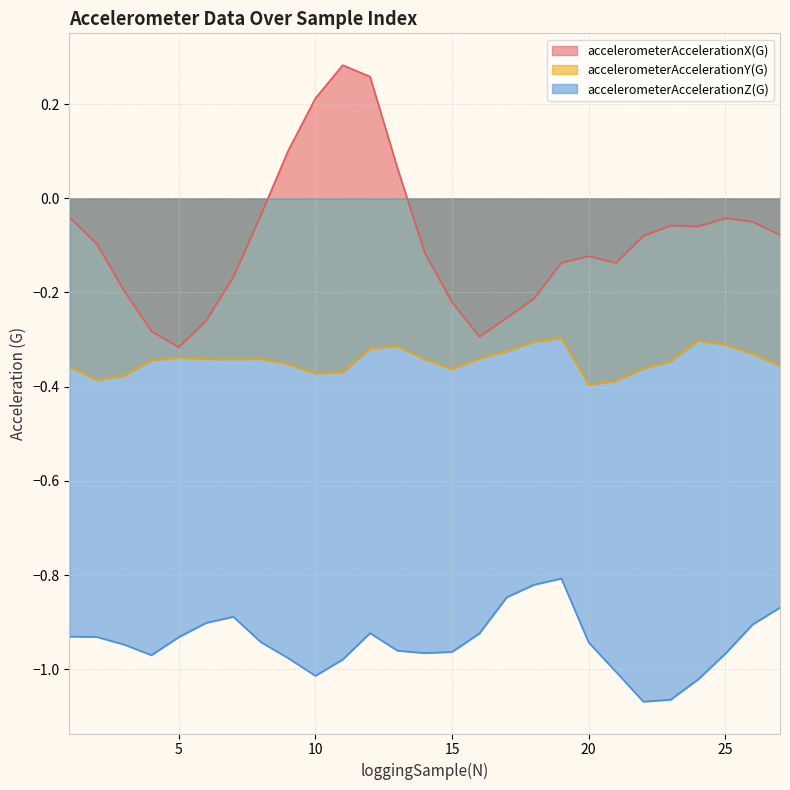

Which category has the highest value in the accelerometerAccelerationX(G) series?

11